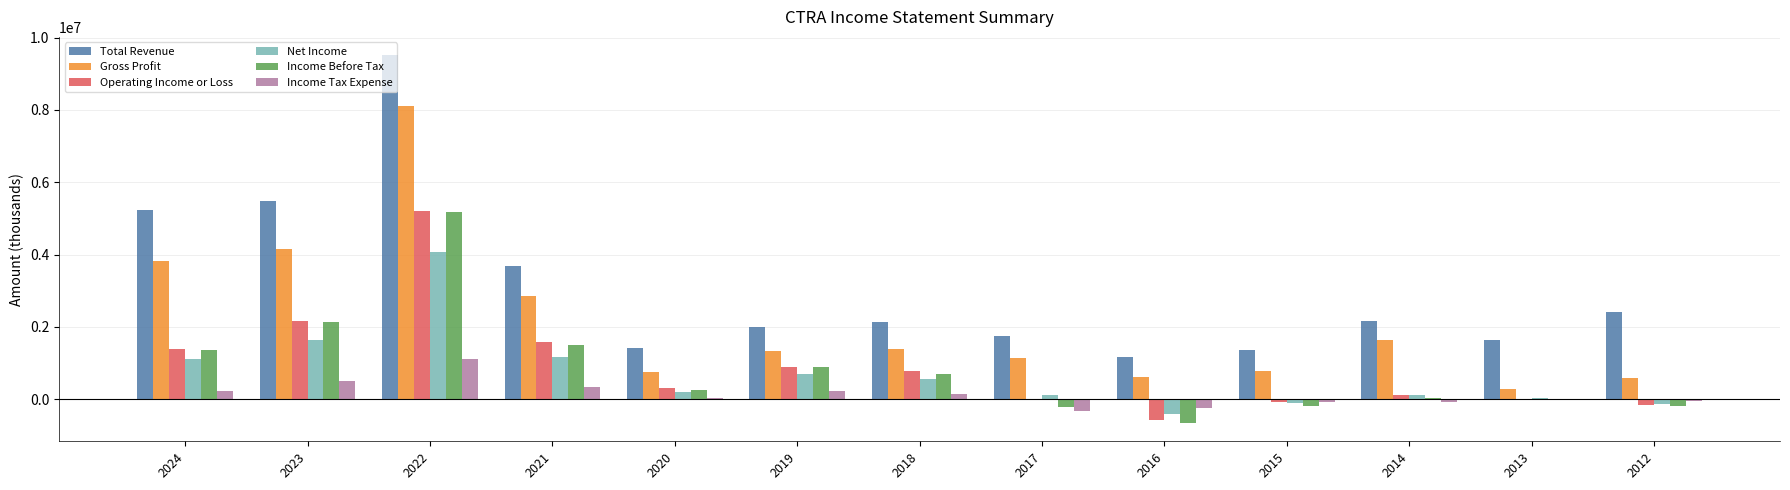

Does the chart contain stacked bars?

No